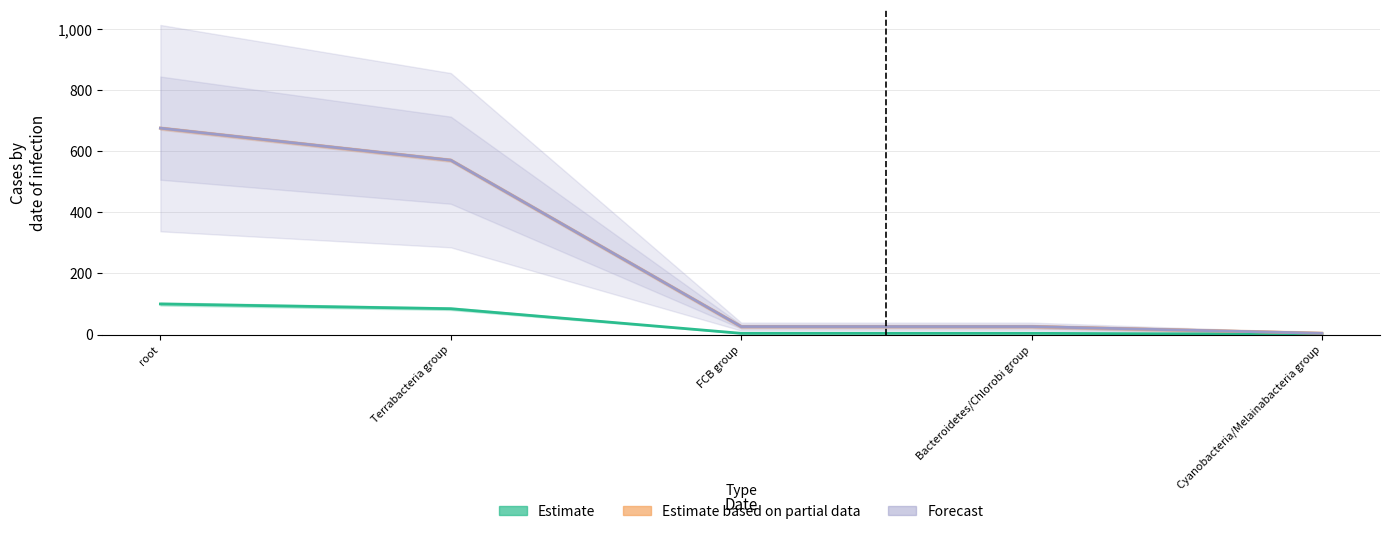

Which series has the widest spread of values?

Estimate based on partial data